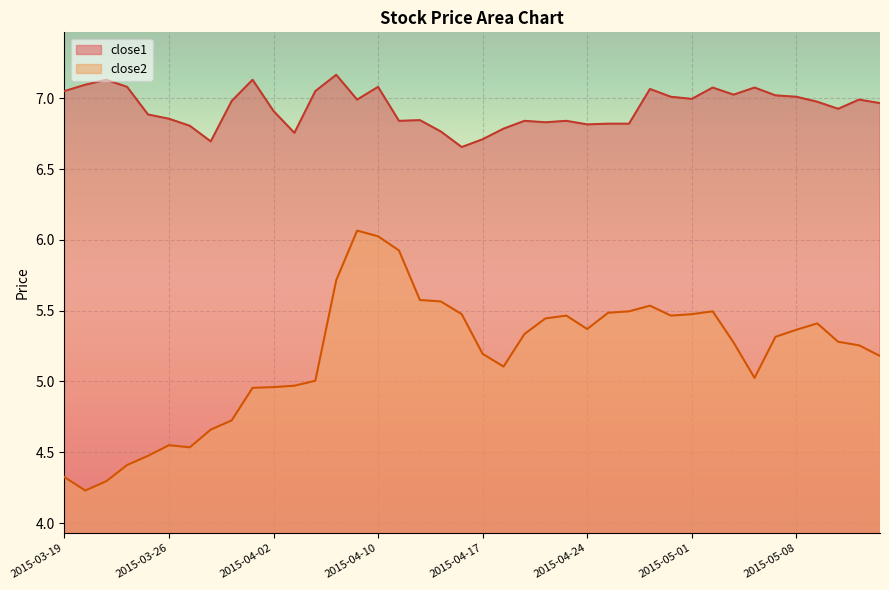

What is the maximum value shown in the chart?

7.2